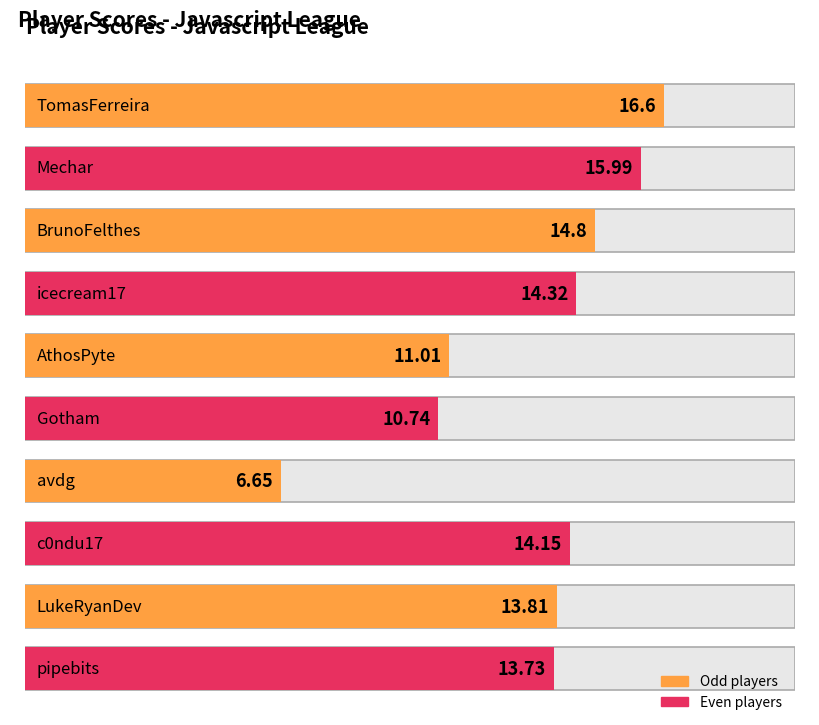

The value at icecream17 is 19.5. True or false?

False